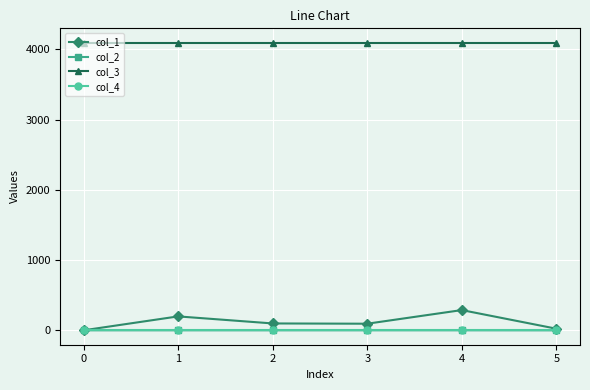

True or false: col_3 and col_4 intersect in this chart.

False